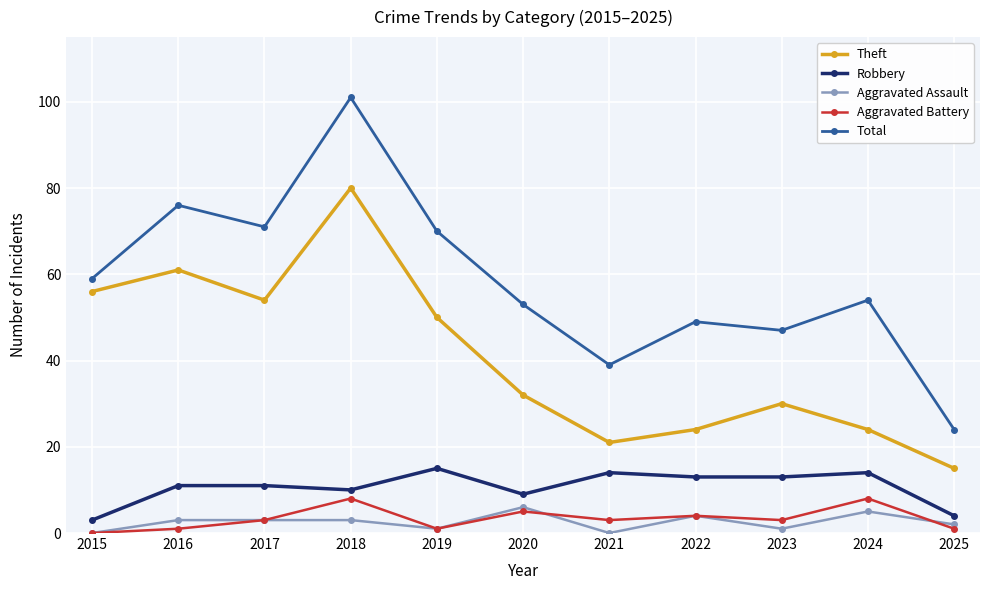

The value of Robbery at 2016 is 5. True or false?

False